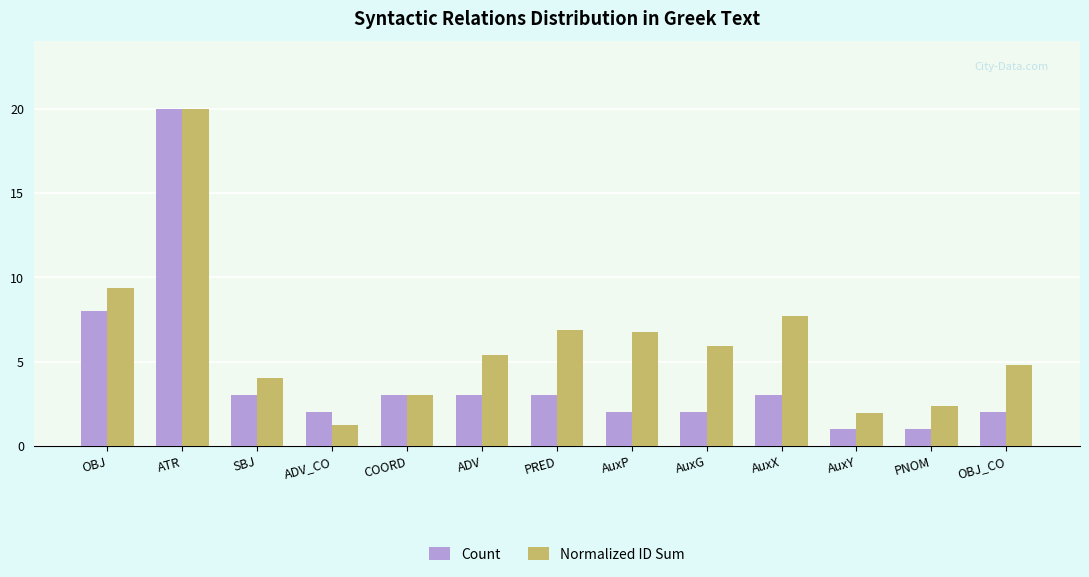

Reading left to right, transcribe all the data shown in this chart.

Count: OBJ=8.0	ATR=20.0	SBJ=3.0	ADV_CO=2.0	COORD=3.0	ADV=3.0	PRED=3.0	AuxP=2.0	AuxG=2.0	AuxX=3.0	AuxY=1.0	PNOM=1.0	OBJ_CO=2.0
Normalized ID Sum: OBJ=9.4	ATR=20.0	SBJ=4.0	ADV_CO=1.2	COORD=3.0	ADV=5.4	PRED=6.9	AuxP=6.8	AuxG=5.9	AuxX=7.7	AuxY=1.9	PNOM=2.3	OBJ_CO=4.8